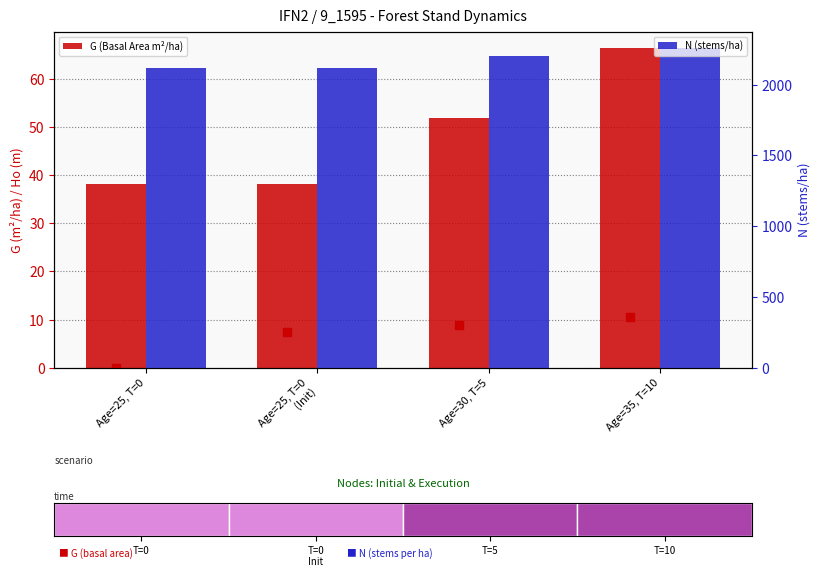

Reading left to right, transcribe all the data shown in this chart.

G (Basal Area m²/ha): Age=25, T=0=38.2	Age=25, T=0
(Init)=38.2	Age=30, T=5=51.8	Age=35, T=10=66.5
N (stems/ha): Age=25, T=0=2115.0	Age=25, T=0
(Init)=2115.0	Age=30, T=5=2200.1	Age=35, T=10=2261.8